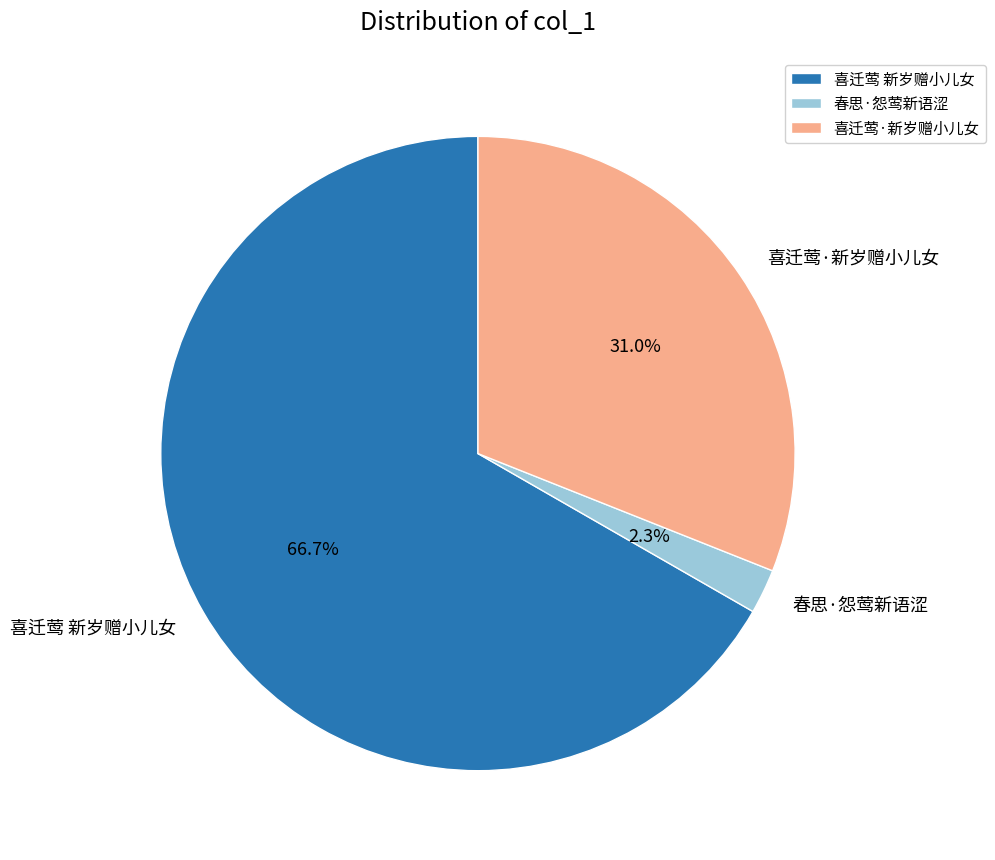

To the nearest percent, what percentage of the pie is 喜迁莺·新岁赠小儿女?

31%